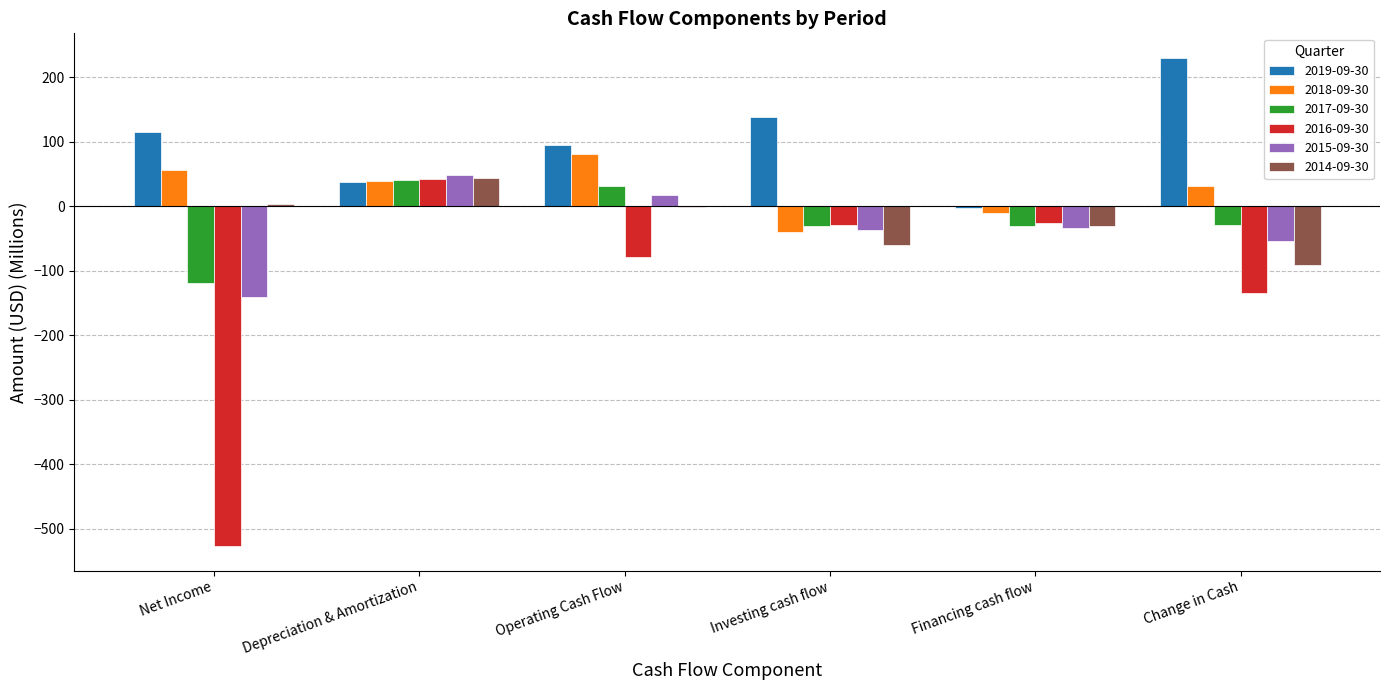

Is it true that 2015-09-30 equals -25.4 at Change in Cash?

False